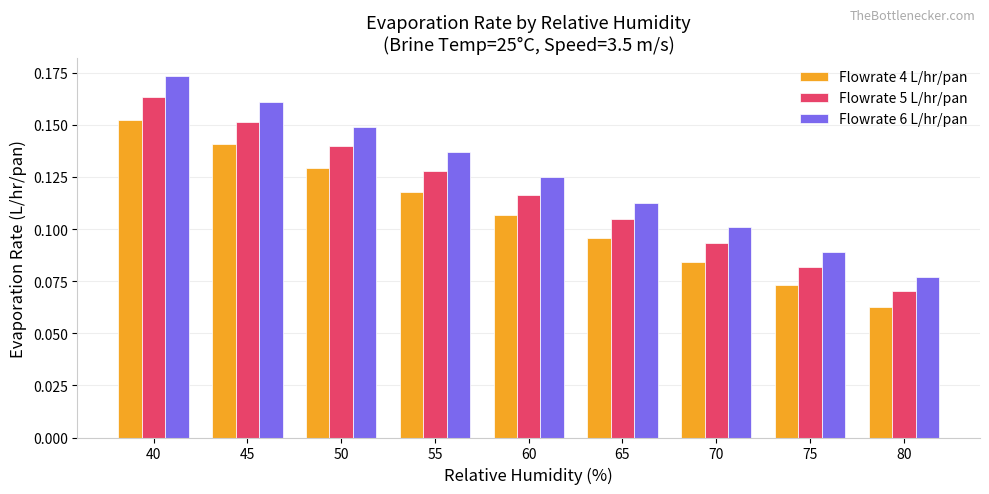

Which series has the largest total across all categories?

Flowrate 6 L/hr/pan